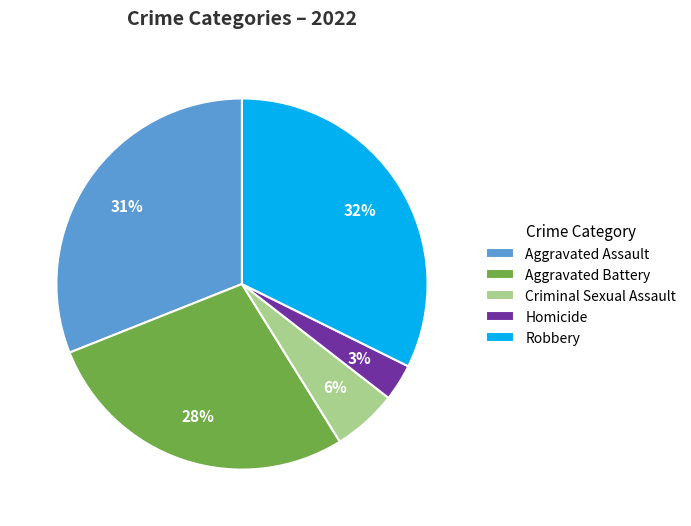

Is the sum of Aggravated Battery and Aggravated Assault greater than half?

Yes